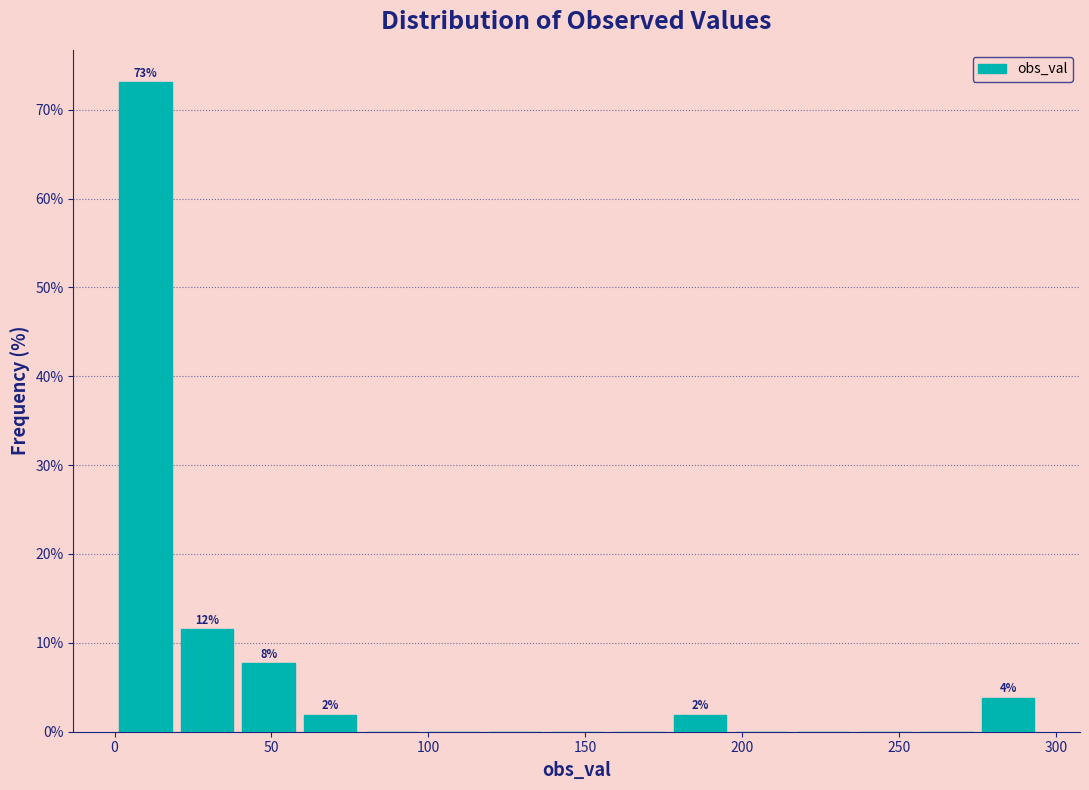

Read against the x-axis, roughly where is the centre of the tallest bar?

10